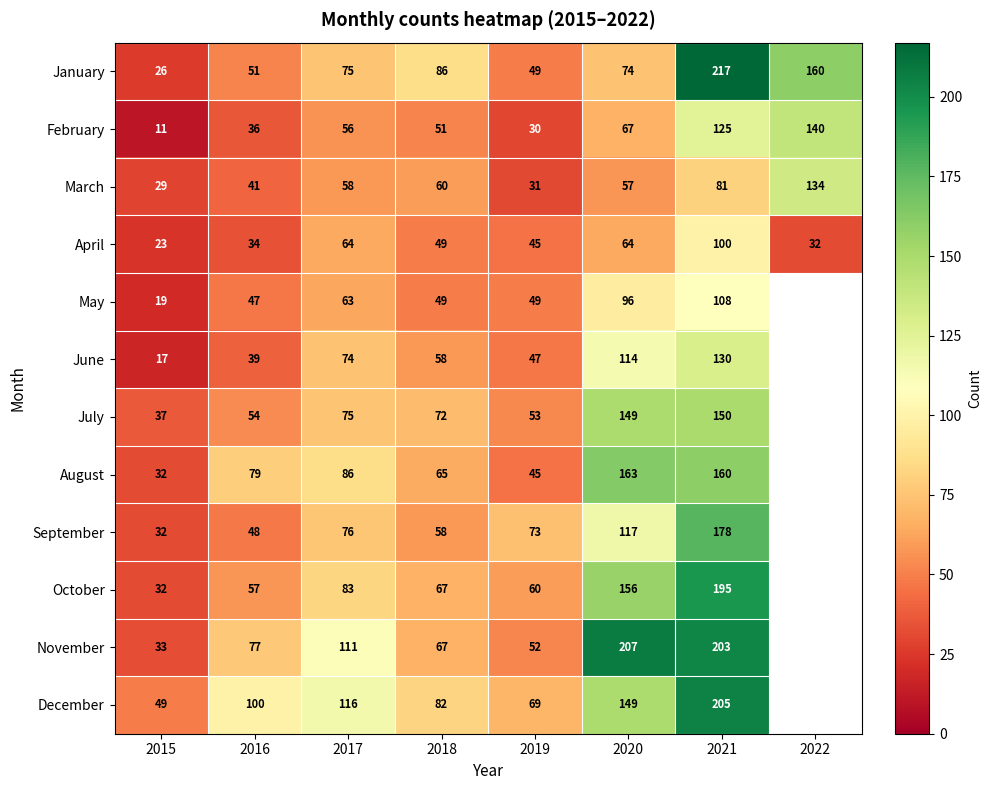

What is the difference between the highest and lowest values at 2017?

60